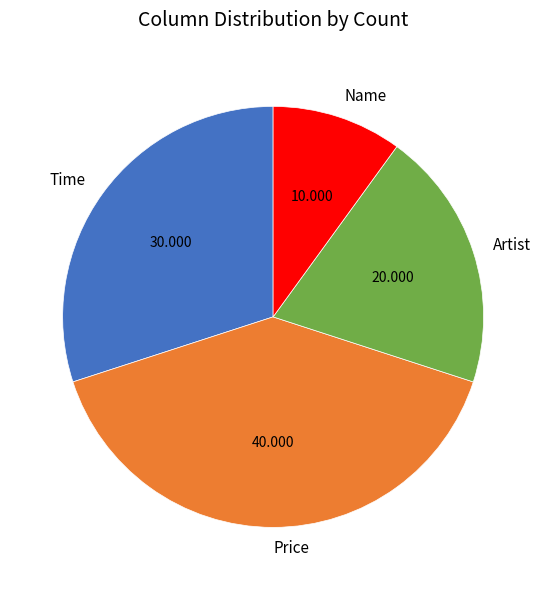

How many slices are in this pie chart?

4